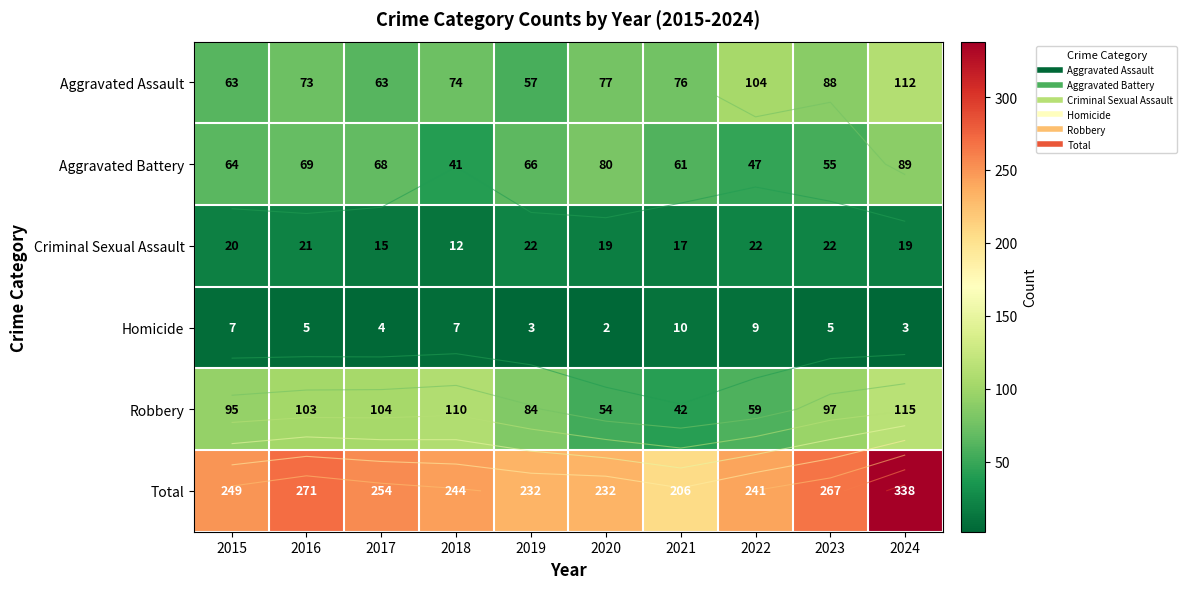

The value of Robbery at 2017 is 138. True or false?

False